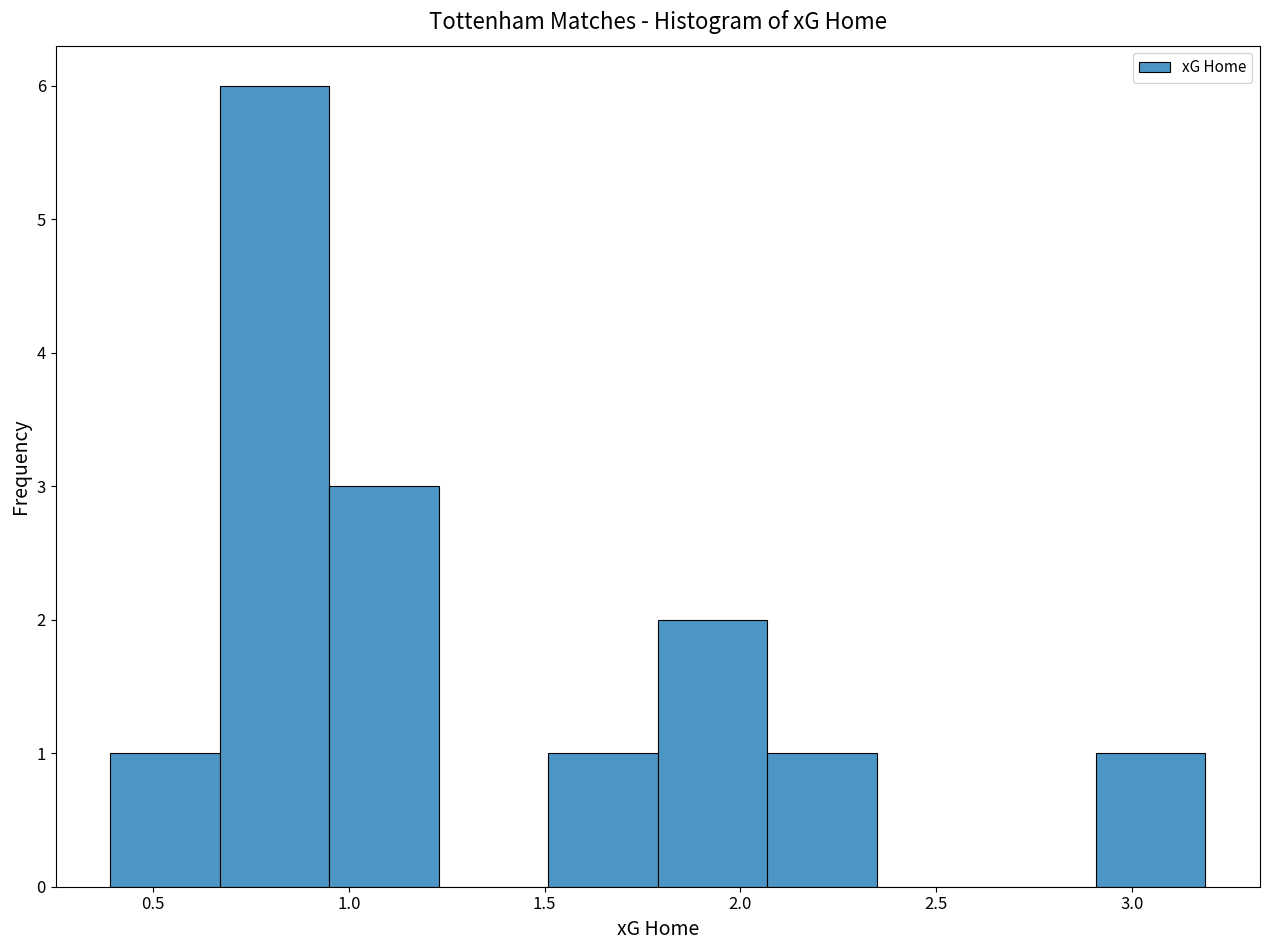

What is the height of the bar covering 0.65 to 0.95 on the x-axis? Neither the bar edges nor the heights are printed on the chart, so give them approximately, as read against the axes.

6